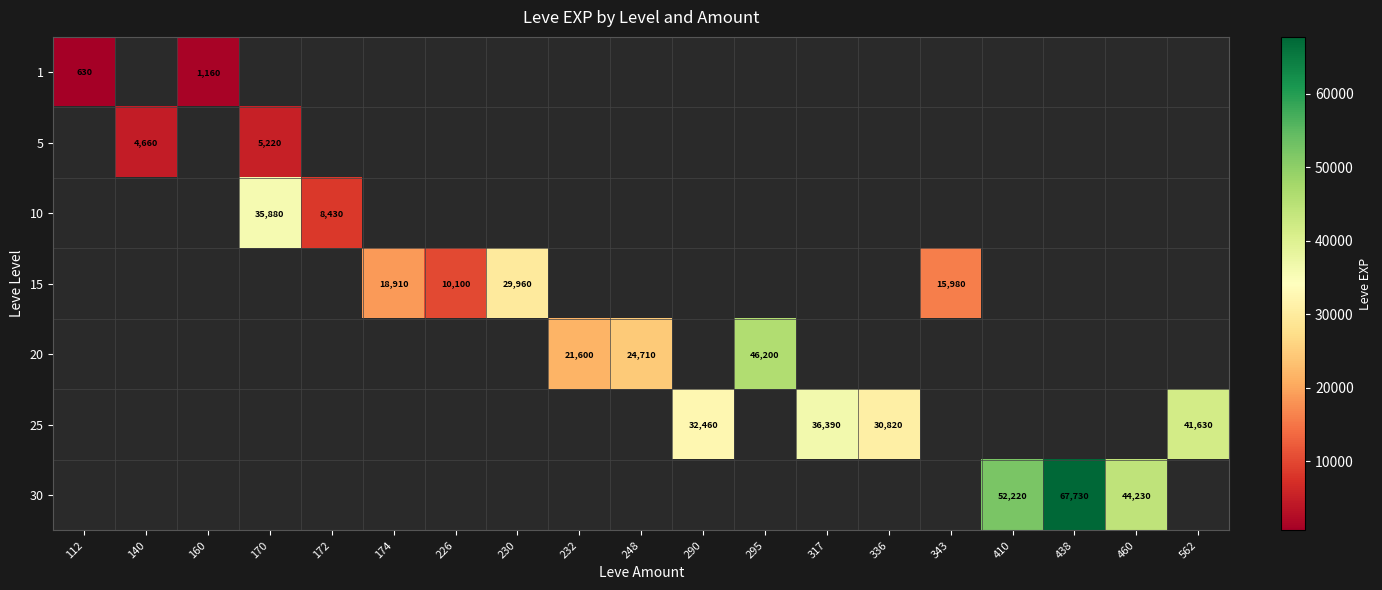

The 15 series shows 20065 at 230. True or false?

False